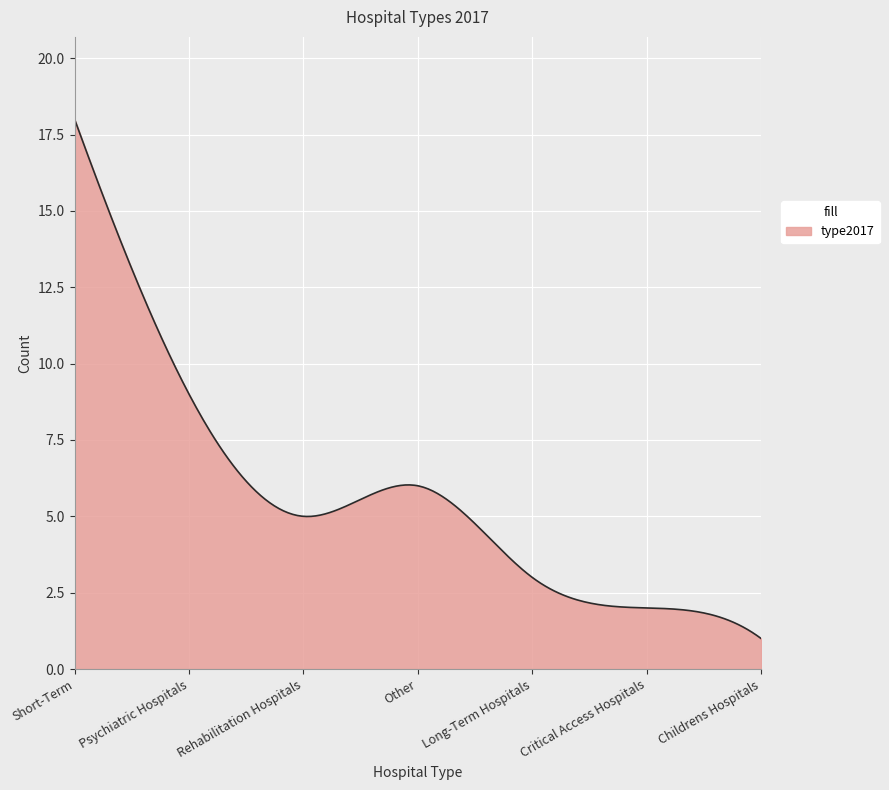

What is the difference between the maximum and minimum values?

17.0